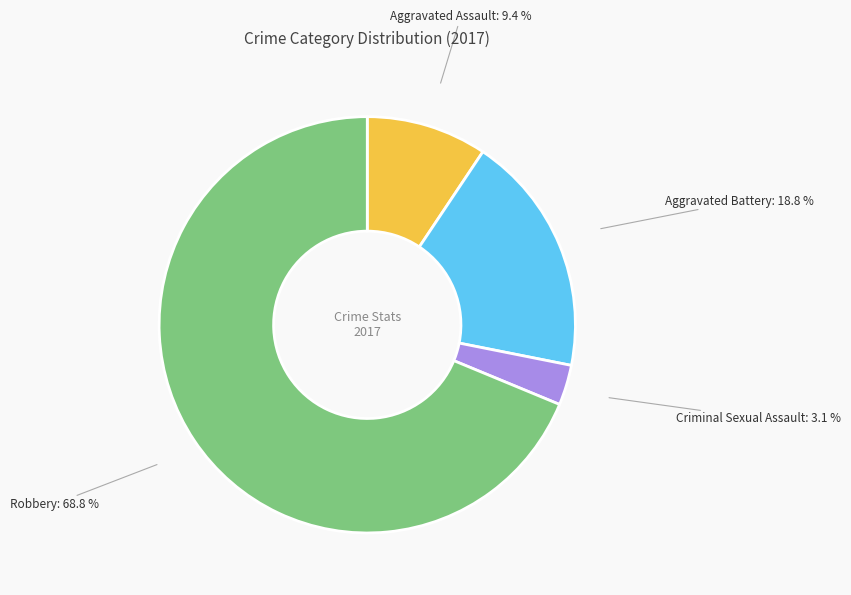

Is there any slice that represents more than half of the pie?

Yes